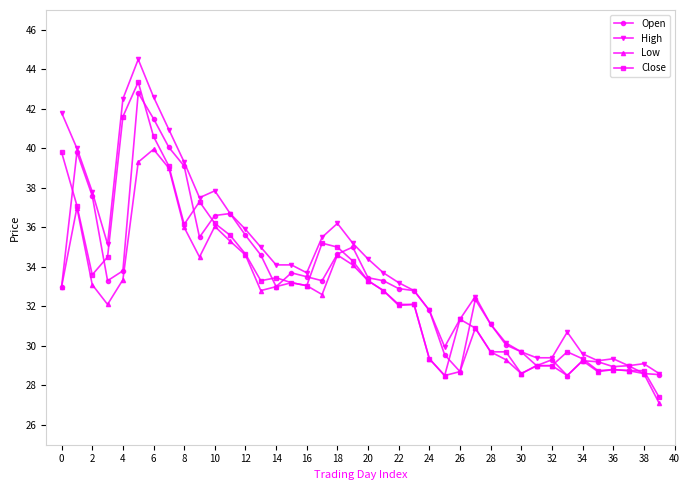

Which series has the largest total across all categories?

High